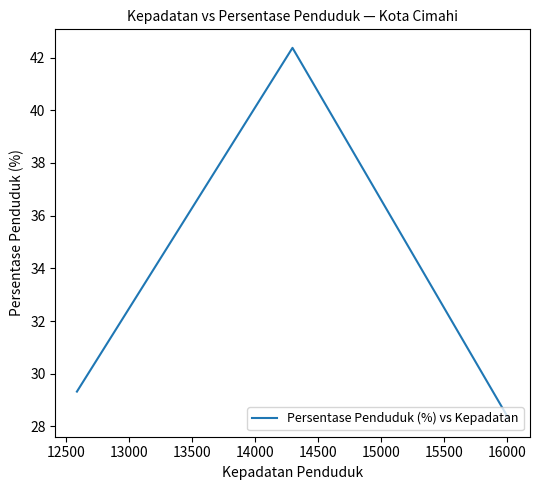

What is the maximum value shown in the chart?

42.4